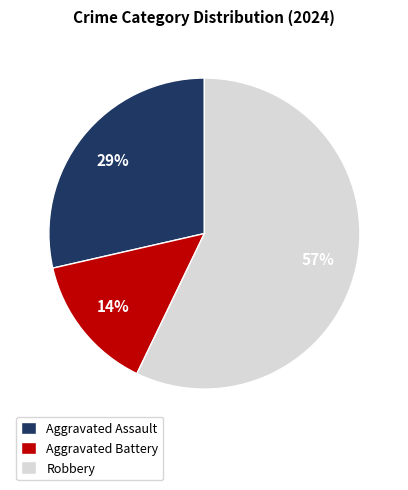

Does any single category account for the majority?

Yes